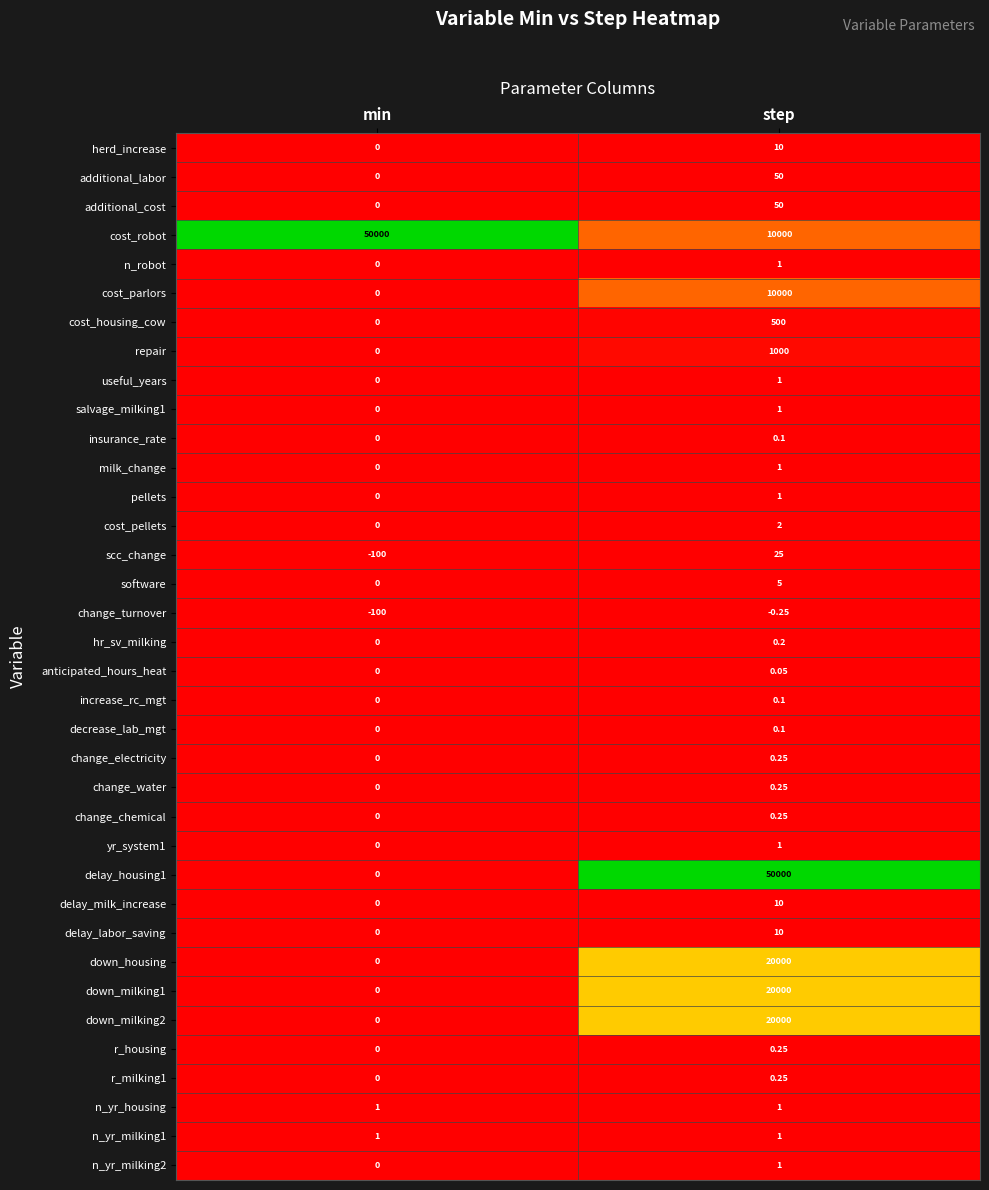

Where is hr_sv_milking nearest to the value 0?

min